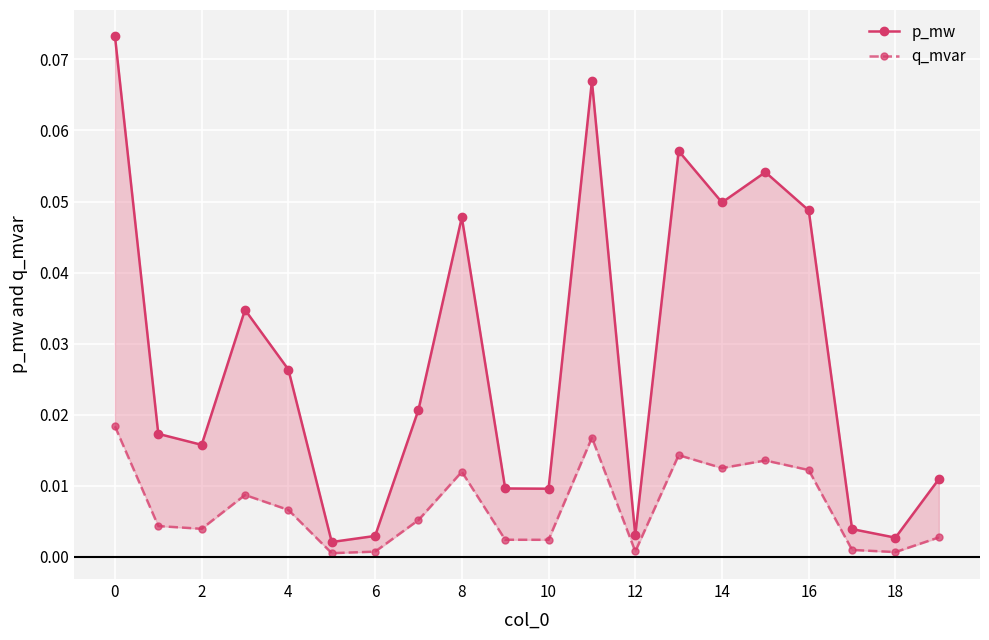

Is it true that p_mw equals 0.0 at 19?

True